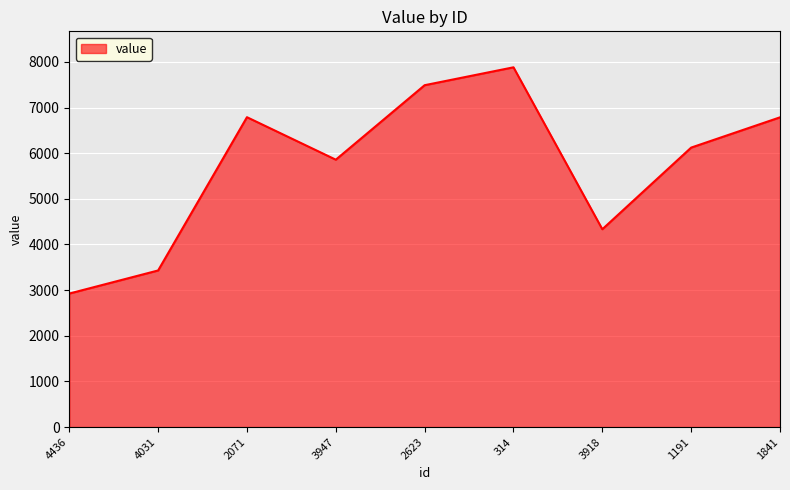

Read the value at 2071.

6789